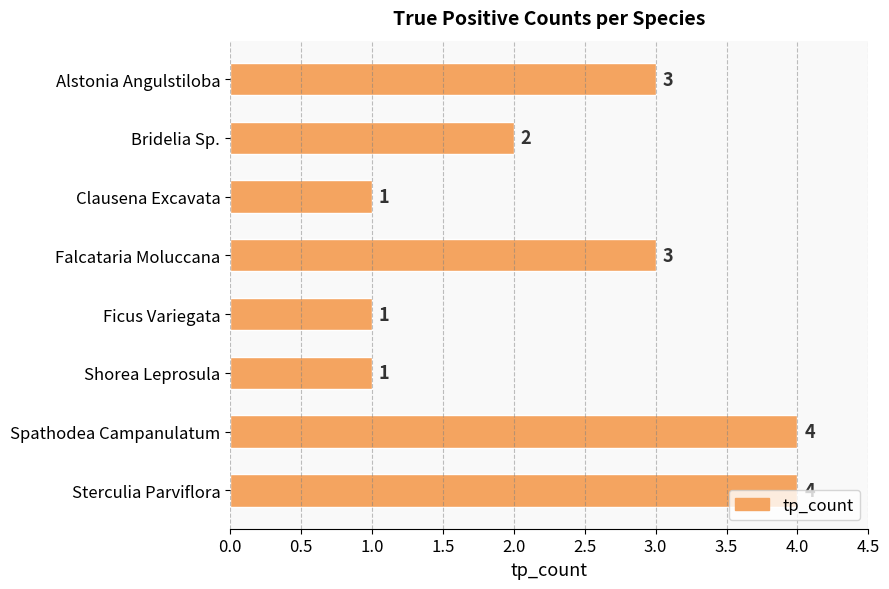

What is the maximum value shown in the chart?

4